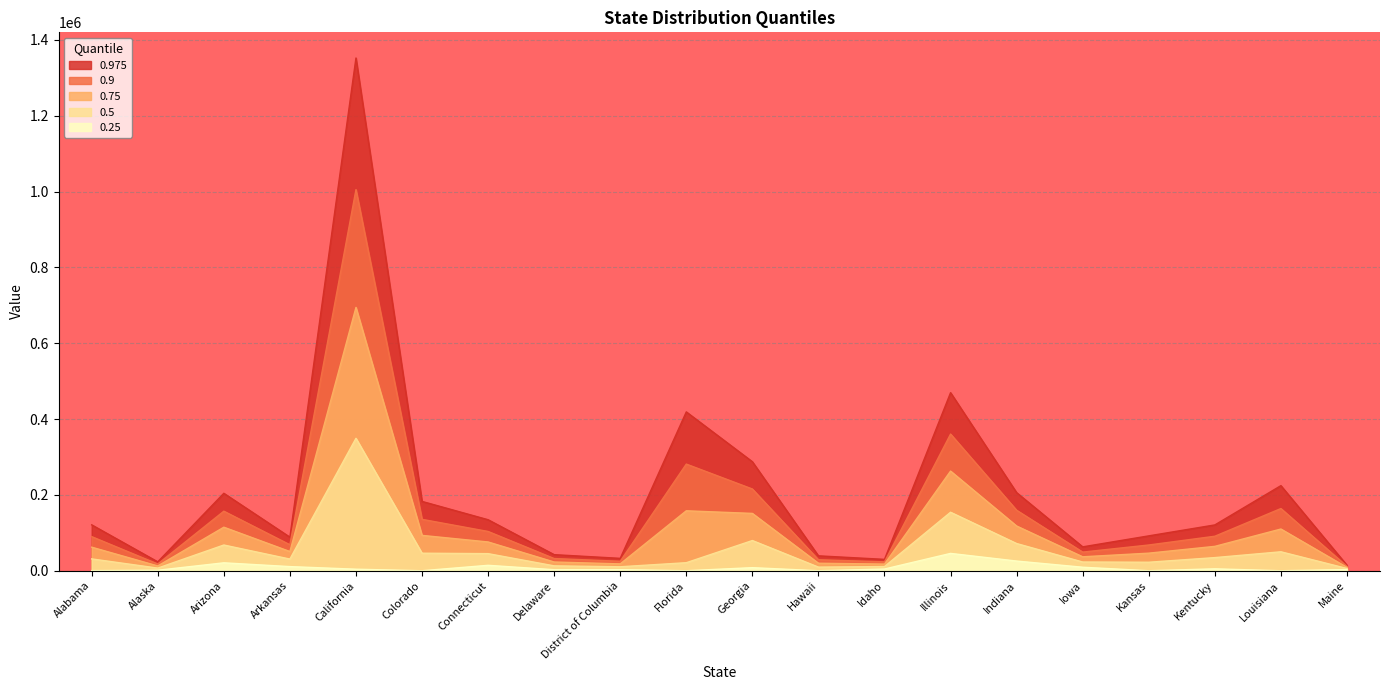

Reading left to right, transcribe all the data shown in this chart.

0.25: Alabama=279.9	Alaska=1282.6	Arizona=20870.9	Arkansas=10916.5	California=4036.8	Colorado=0.0	Connecticut=14289.6	Delaware=2694.4	District of Columbia=2828.0	Florida=0.0	Georgia=8092.5	Hawaii=0.0	Idaho=4536.2	Illinois=45703.0	Indiana=25520.3	Iowa=9239.4	Kansas=0.0	Kentucky=4975.7	Louisiana=0.0	Maine=2985.1
0.5: Alabama=31200.3	Alaska=6965.2	Arizona=67831.6	Arkansas=30796.1	California=349252.9	Colorado=46228.9	Connecticut=45079.7	Delaware=12861.3	District of Columbia=10468.2	Florida=21197.4	Georgia=79640.5	Hawaii=9554.3	Idaho=11053.9	Illinois=154257.8	Indiana=71732.5	Iowa=23005.1	Kansas=22406.5	Kentucky=34636.9	Louisiana=49970.5	Maine=5918.9
0.75: Alabama=62120.8	Alaska=12647.8	Arizona=114792.4	Arkansas=50675.8	California=694469.1	Colorado=93243.6	Connecticut=75869.7	Delaware=23028.2	District of Columbia=18108.4	Florida=158082.1	Georgia=151188.5	Hawaii=19785.9	Idaho=17571.6	Illinois=262812.6	Indiana=117944.7	Iowa=36770.8	Kansas=46348.8	Kentucky=64298.2	Louisiana=110012.8	Maine=8852.6
0.9: Alabama=89950.2	Alaska=17762.3	Arizona=157058.6	Arkansas=68568.0	California=1005174.4	Colorado=135558.4	Connecticut=103581.7	Delaware=32178.7	District of Columbia=24984.8	Florida=281282.5	Georgia=215583.9	Hawaii=28994.7	Idaho=23437.7	Illinois=360515.3	Indiana=159537.1	Iowa=49160.3	Kansas=67897.7	Kentucky=90994.2	Louisiana=164052.7	Maine=11493.1
0.975: Alabama=121050.5	Alaska=23477.9	Arizona=204292.5	Arkansas=88563.3	California=1352398.3	Colorado=182846.6	Connecticut=134550.8	Delaware=42404.7	District of Columbia=32669.4	Florida=418963.3	Georgia=287547.9	Hawaii=39285.8	Idaho=29993.3	Illinois=469701.4	Indiana=206018.1	Iowa=63006.0	Kansas=91979.2	Kentucky=120828.0	Louisiana=224444.1	Maine=14444.0